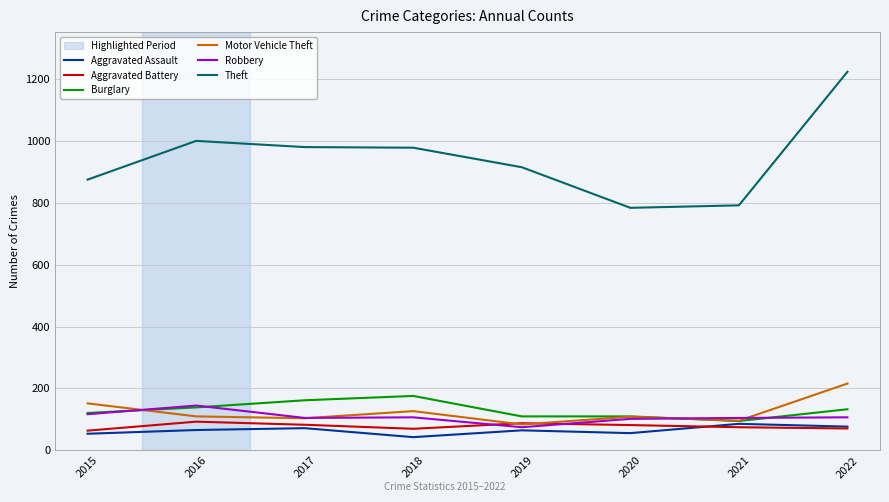

Between 2020 and 2022, which series saw the biggest shift?

Theft